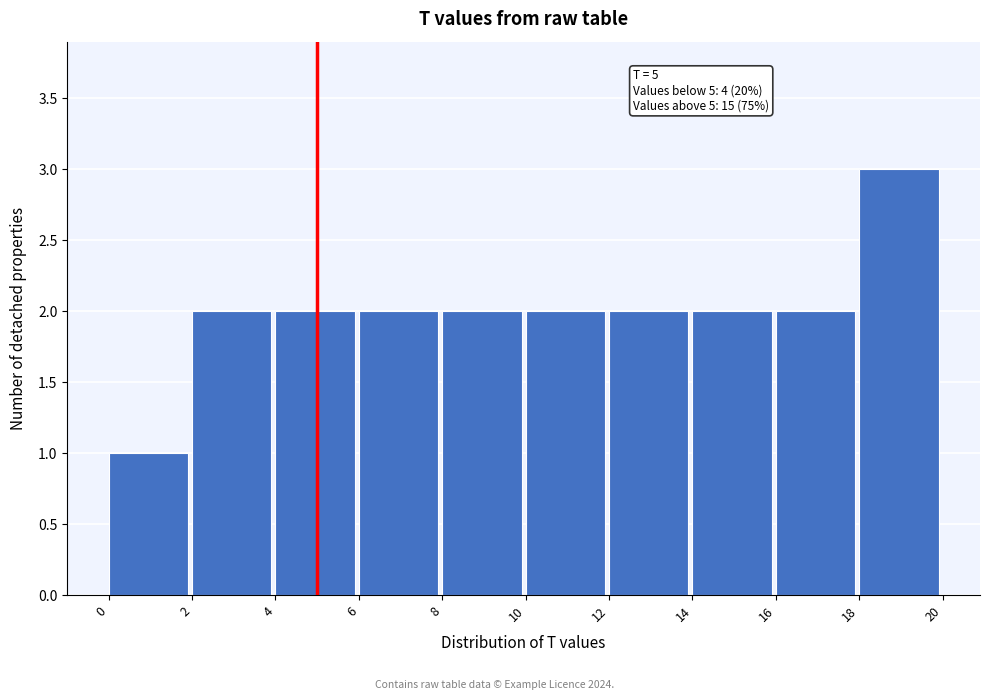

Which range on the x-axis has the tallest bar?

18 to 20